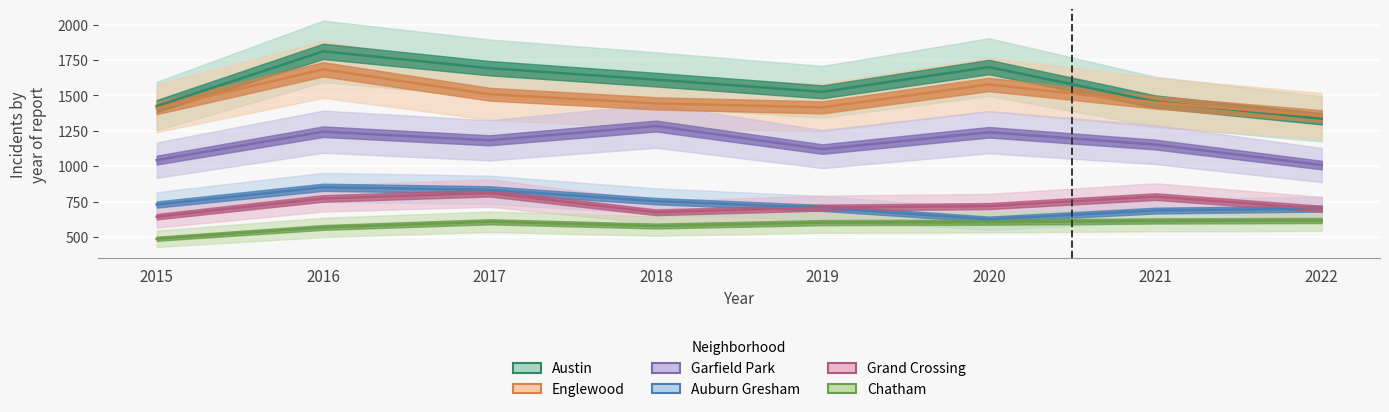

After their last crossing, which series has the higher values: Austin or Englewood?

Englewood